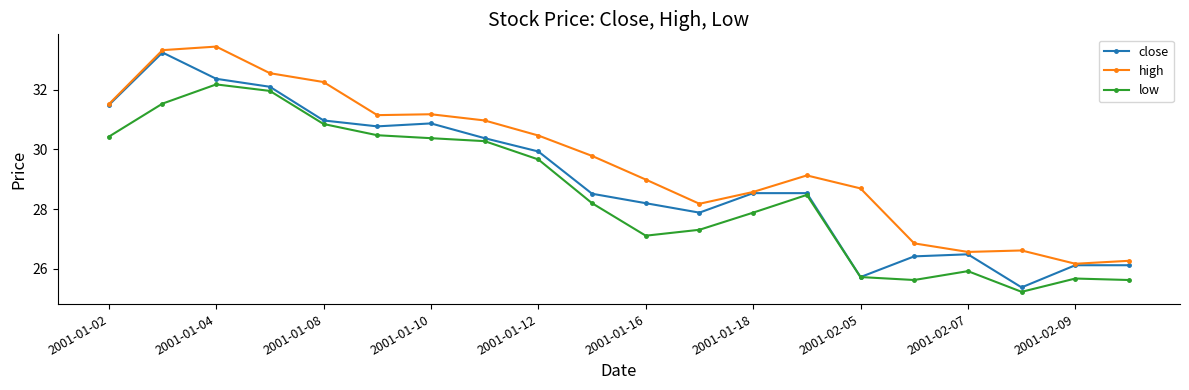

How many values in the low series are below 28?

9